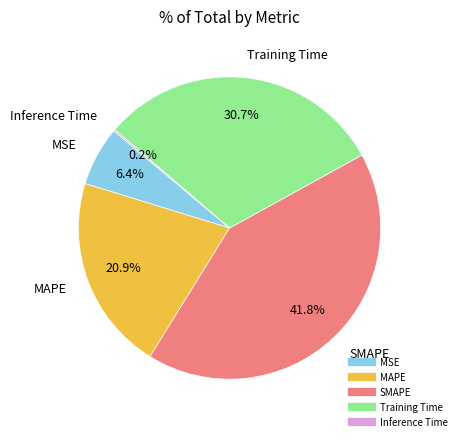

Which category has the biggest portion of the pie?

SMAPE